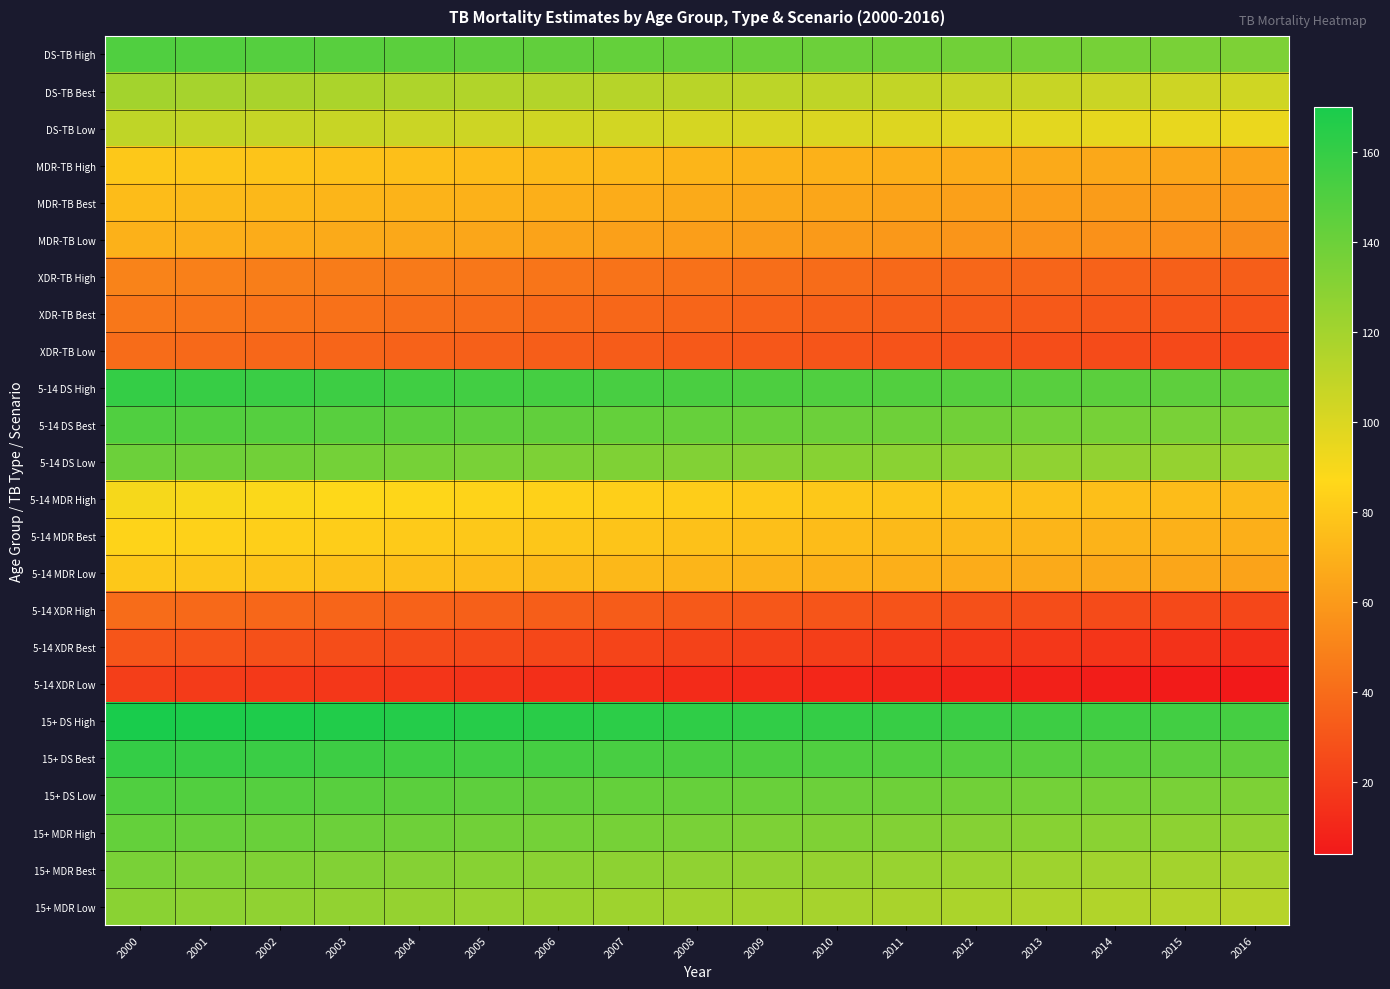

At which category is the sum across all series the highest?

2000